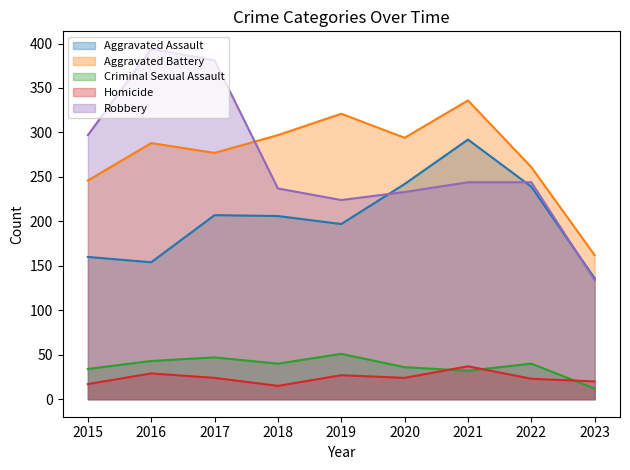

True or false: Criminal Sexual Assault and Aggravated Assault cross at least once.

False